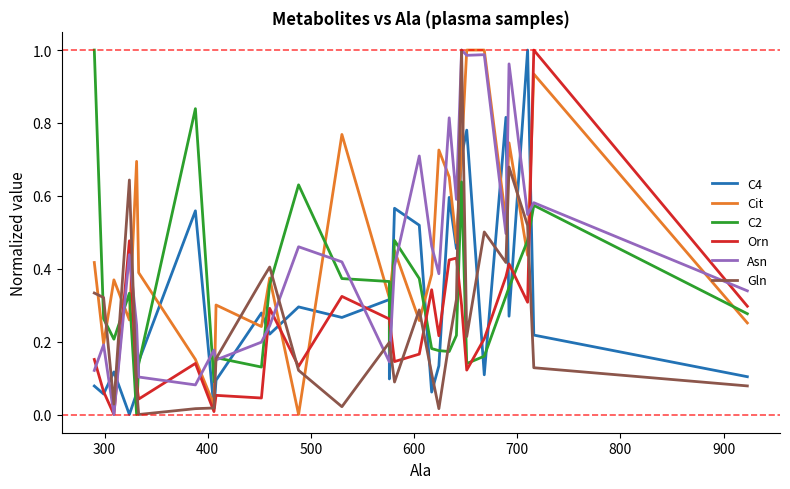

What are all the series names shown in the legend?

C4, Cit, C2, Orn, Asn, Gln